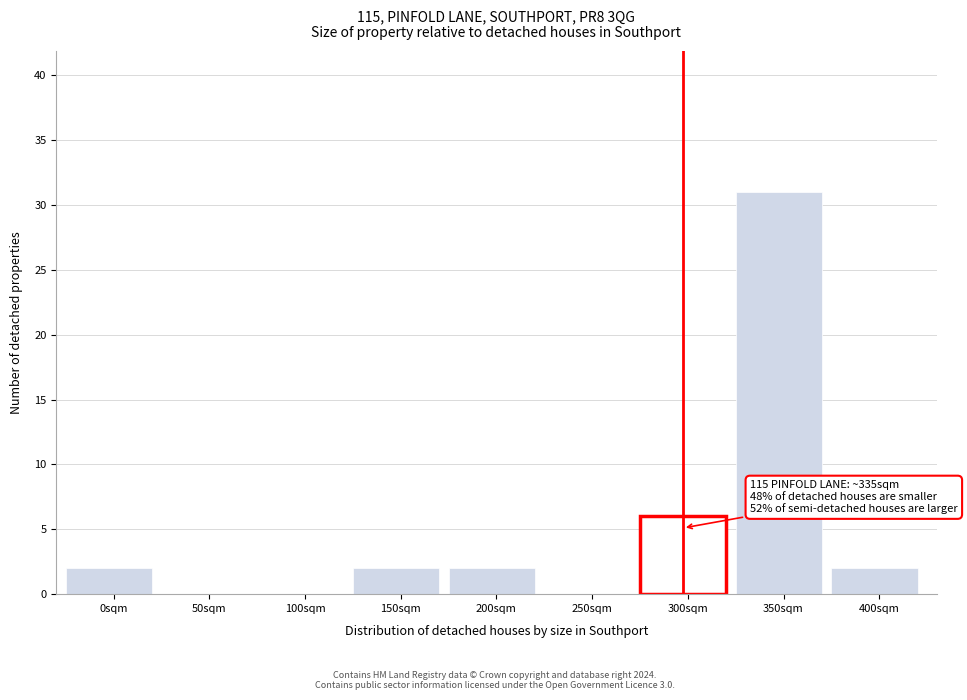

Reading left to right, what are all the values shown in this chart?

0sqm=2	50sqm=0	100sqm=0	150sqm=2	200sqm=2	250sqm=0	300sqm=6	350sqm=31	400sqm=2